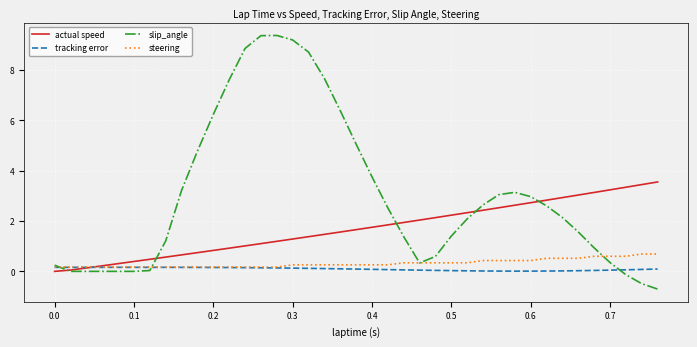

What is the maximum value shown in the chart?

9.4